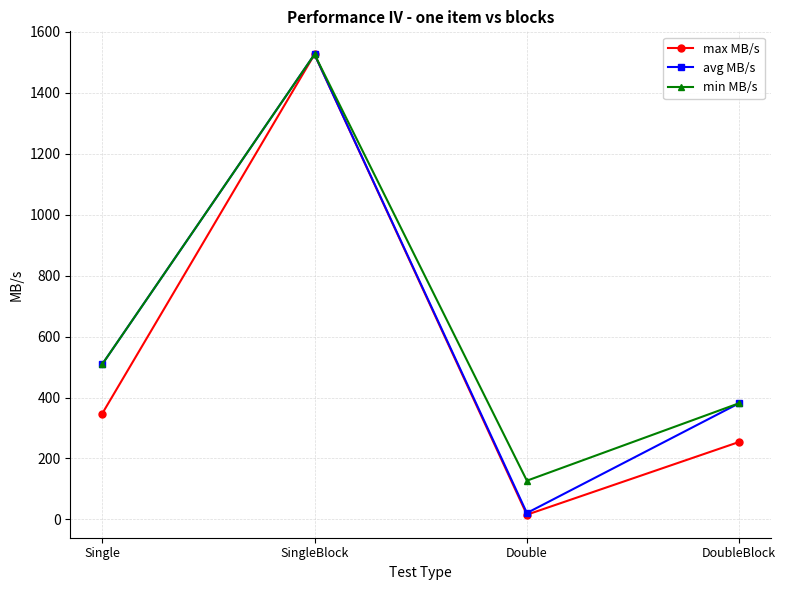

Where is min MB/s nearest to the value 826?

Single